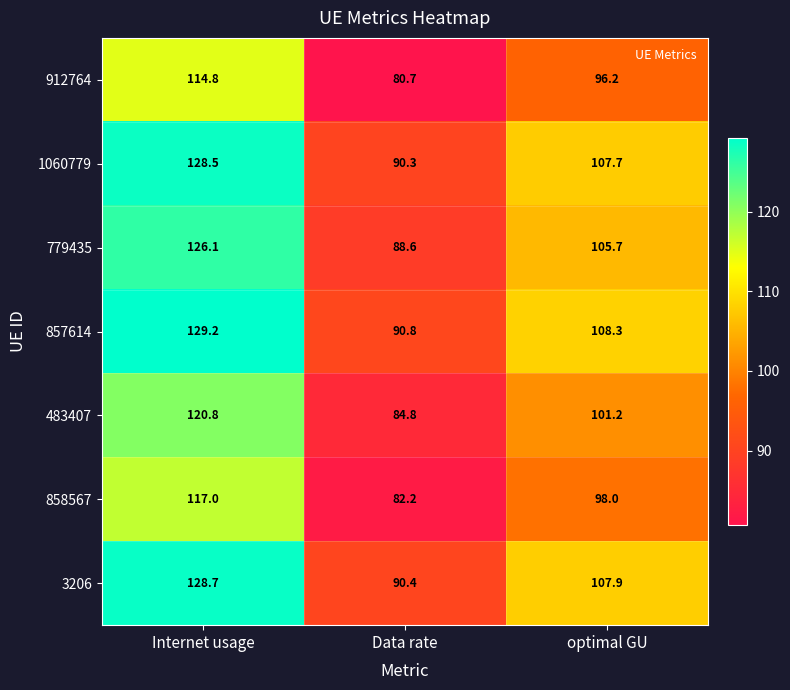

At which label does 912764 first exceed 96?

Internet usage